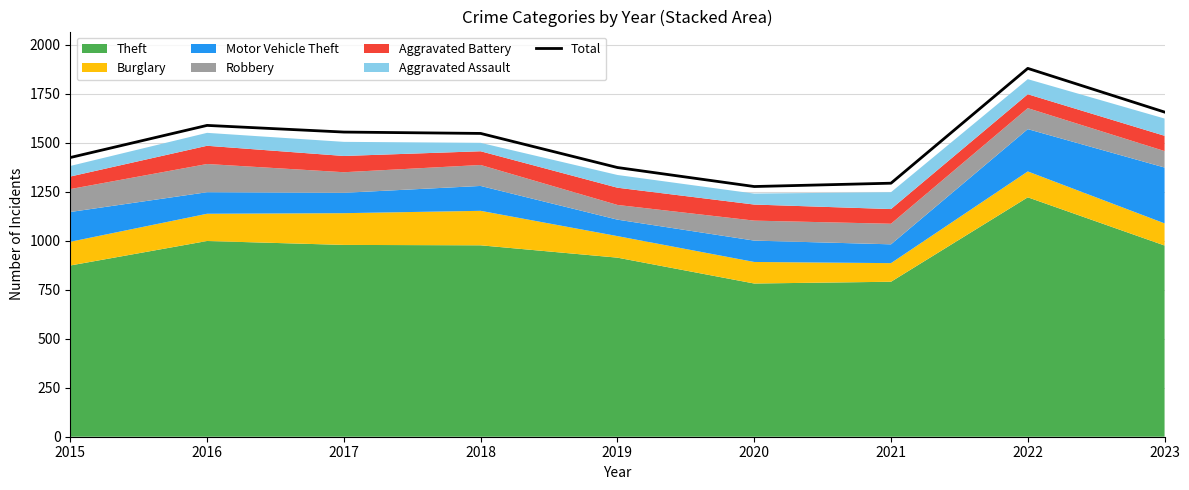

What is the sum of all values?

13599